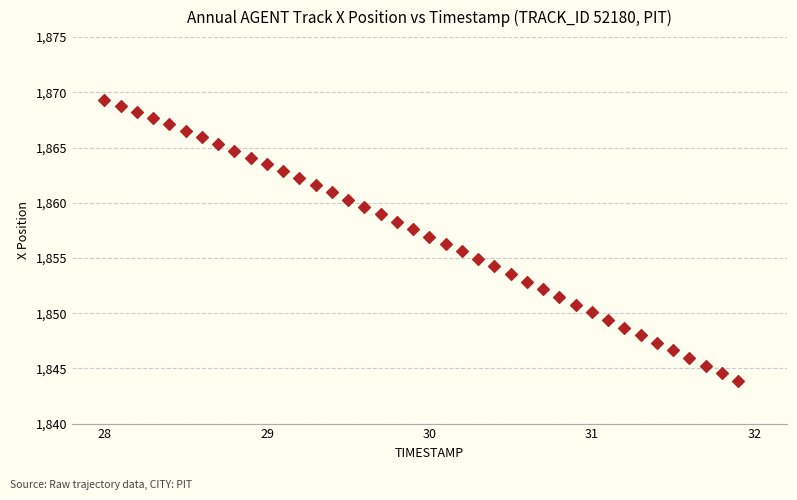

What is the range of X values (max minus min)?

3.9